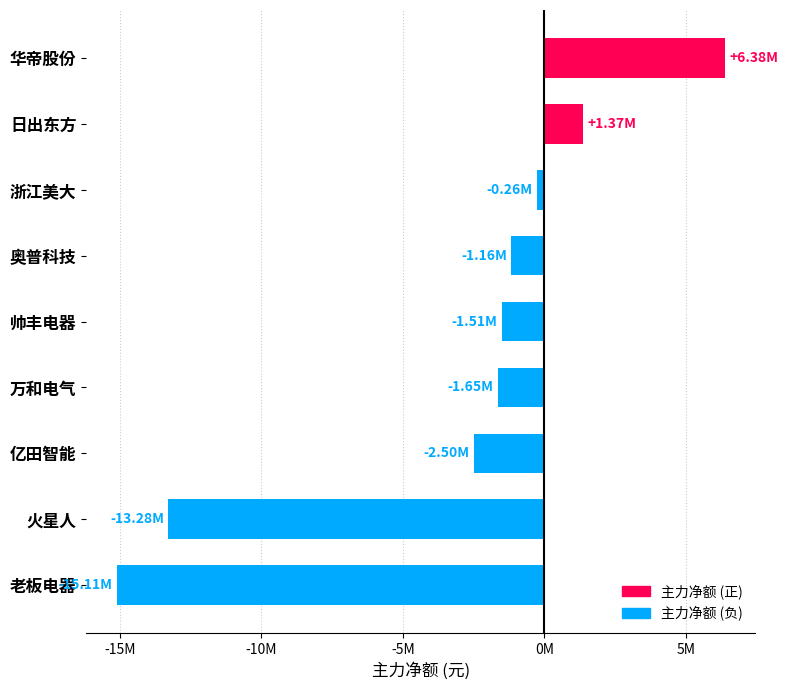

Does the chart contain any negative values?

Yes